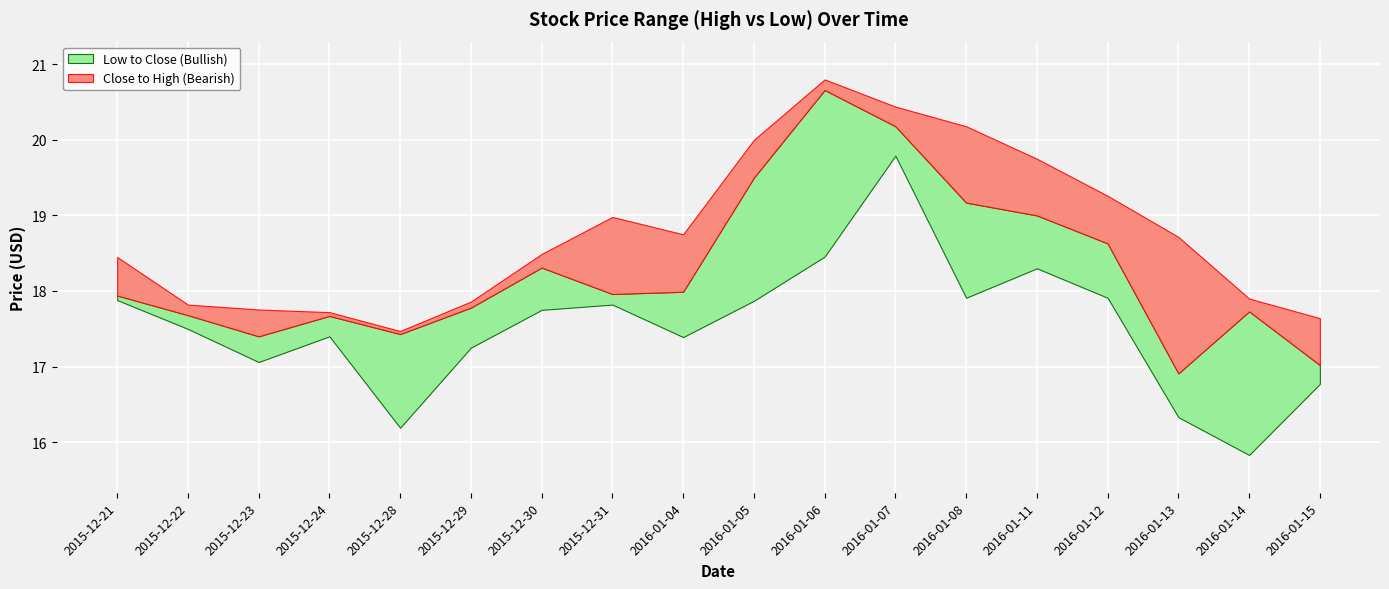

What is the label of the 14th point from the left?

2016-01-11